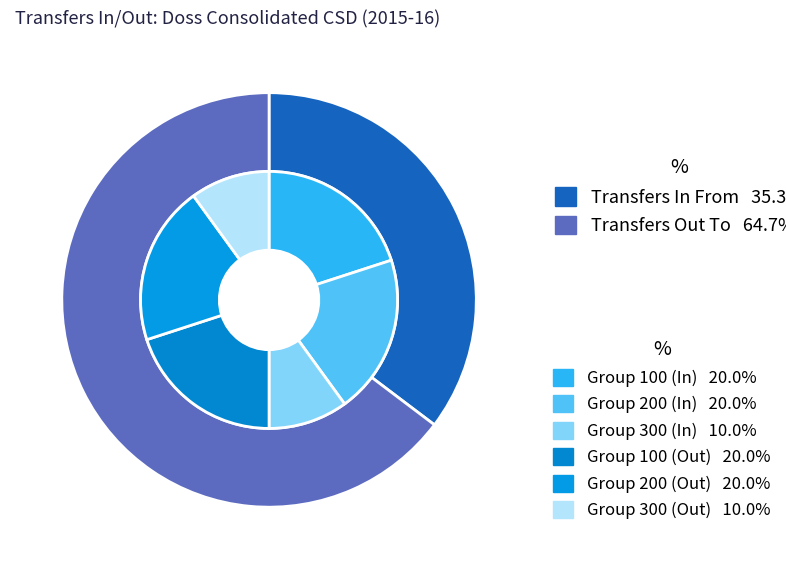

To the nearest percent, what is the difference between the largest and smallest slice percentages?

29%